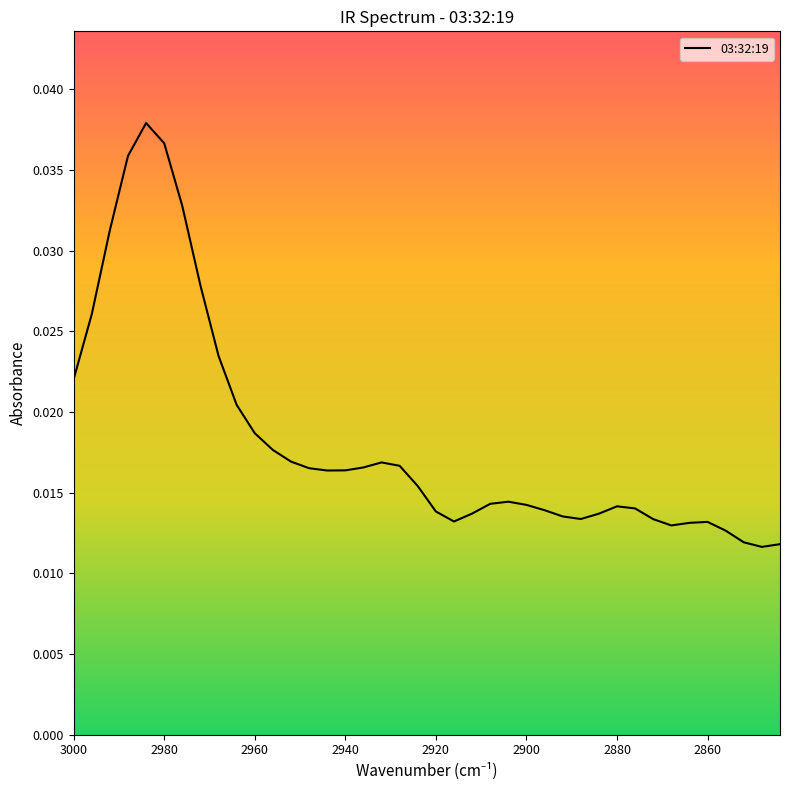

True or false: the data has more than 1 interior local peaks.

True